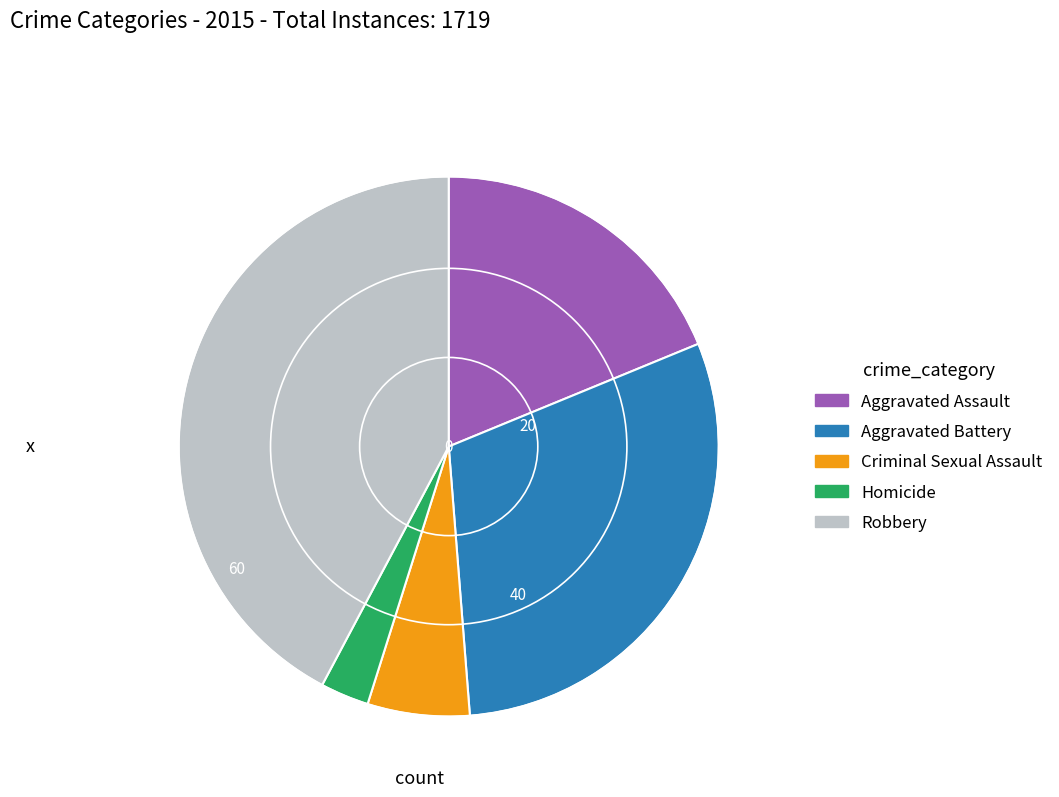

True or false: Homicide accounts for 3% of the total.

True